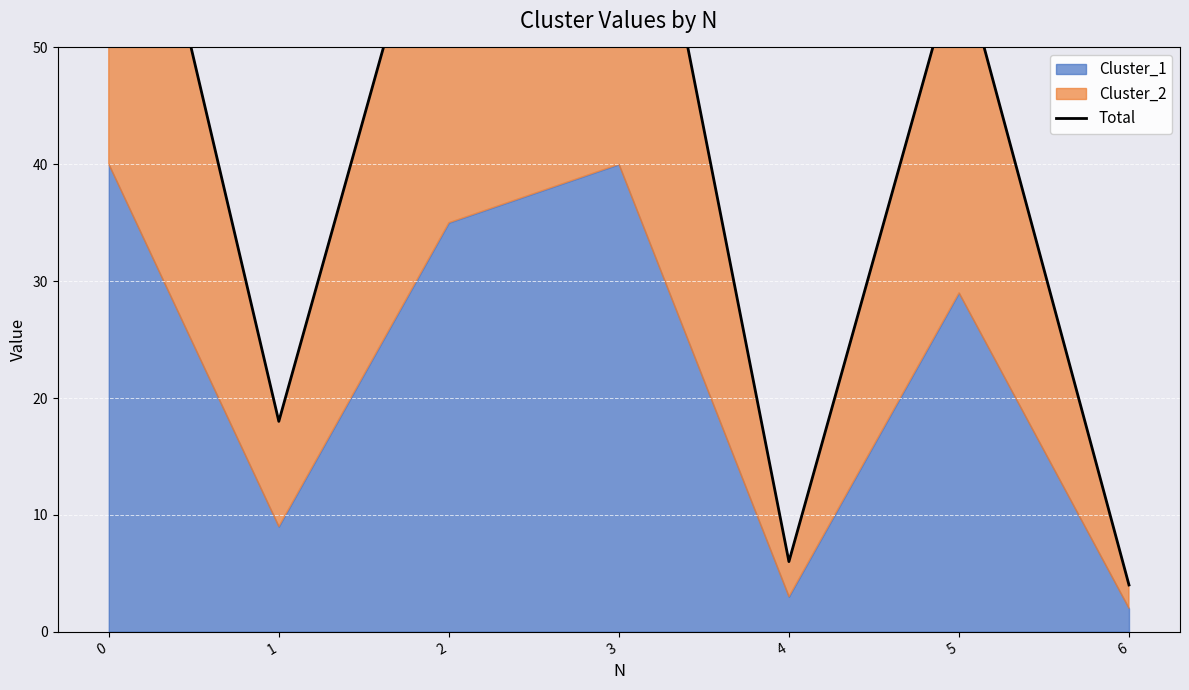

What is the greatest value displayed?

80